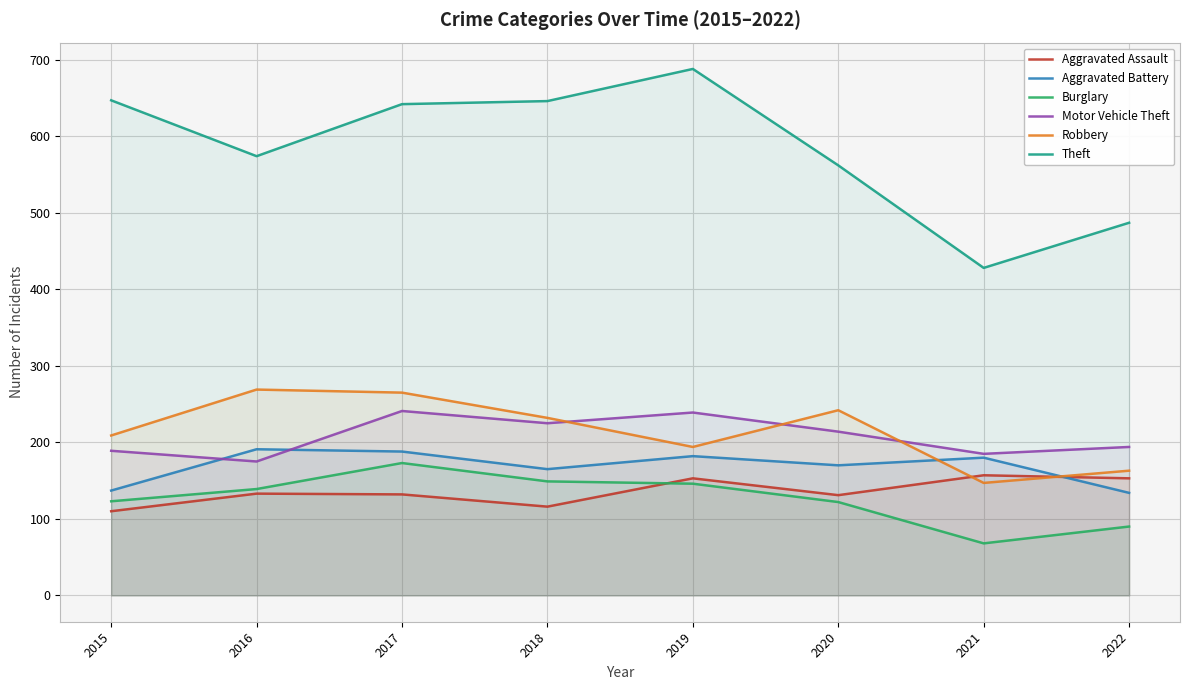

True or false: Aggravated Battery has a value of 219 at 2022.

False